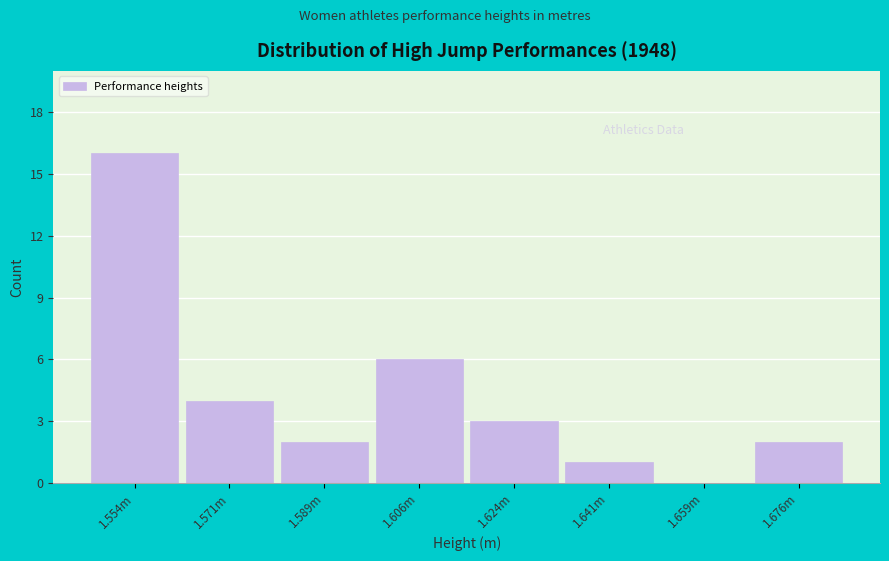

Reading left to right, what are all the values shown in this chart?

1.554m=16	1.571m=4	1.589m=2	1.606m=6	1.624m=3	1.641m=1	1.659m=0	1.676m=2